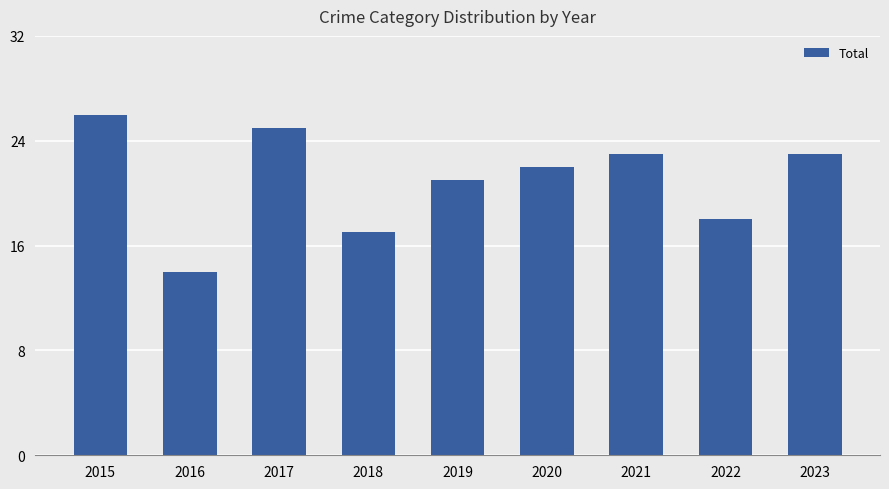

What is the difference between the maximum and minimum values?

12